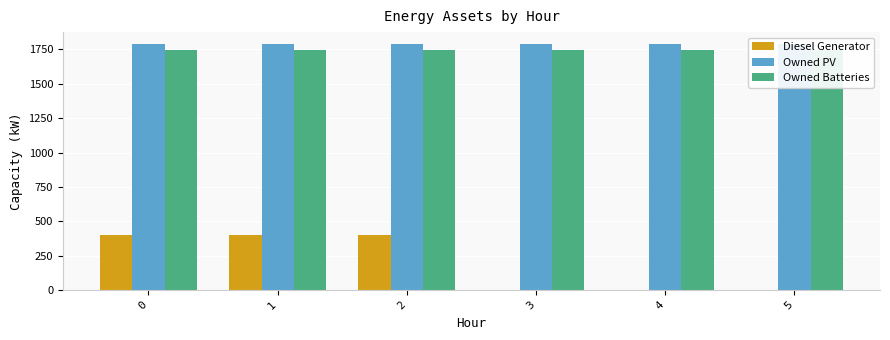

Which series has the widest spread of values?

Diesel Generator